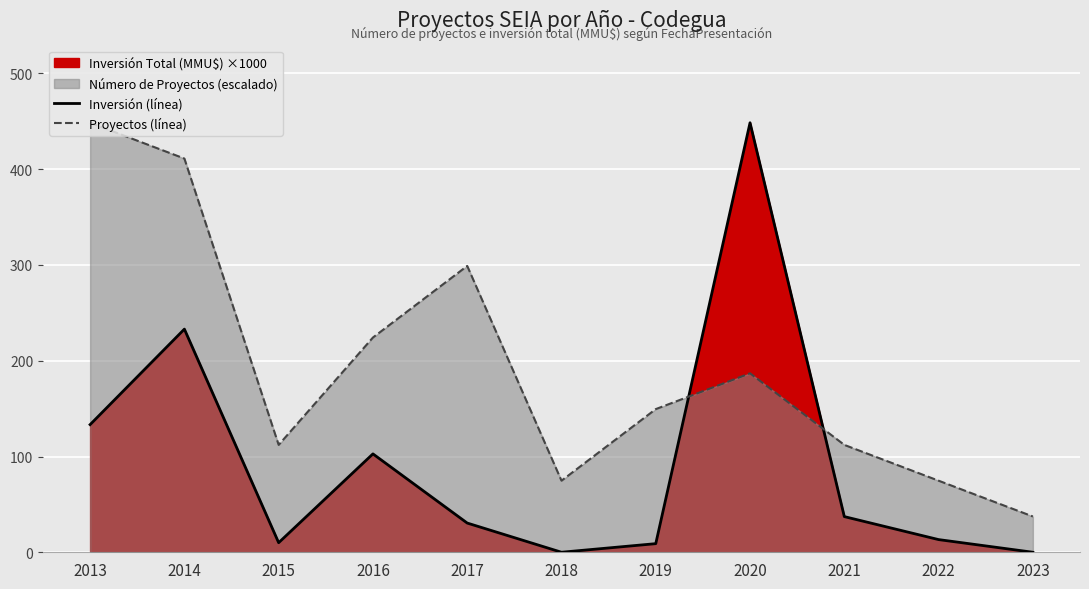

Where does the Proyectos (línea) series first go above 149?

2013